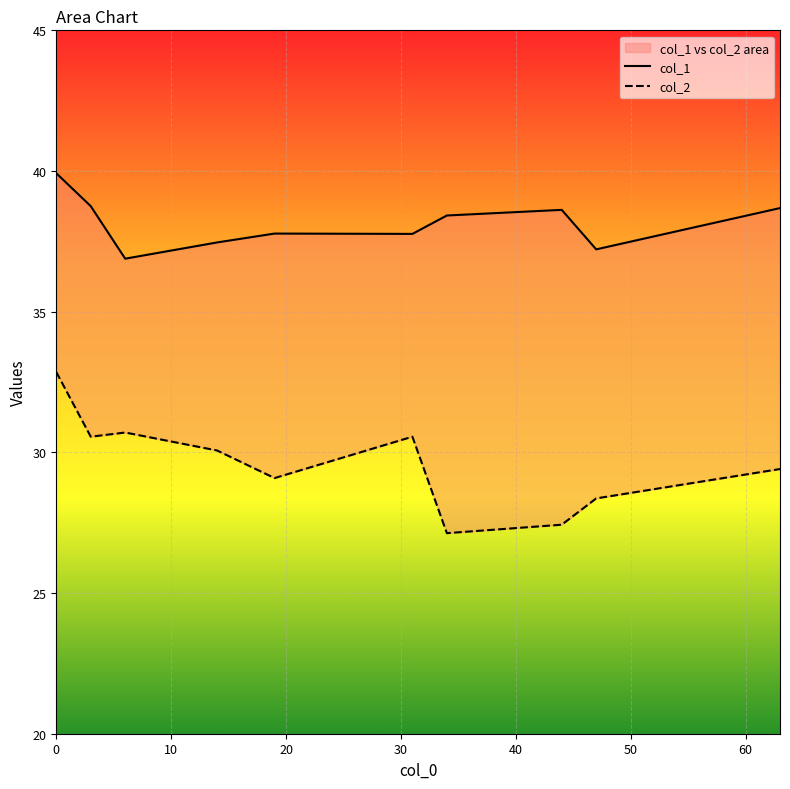

List the series in order of their peak value, lowest first.

col_2, col_1